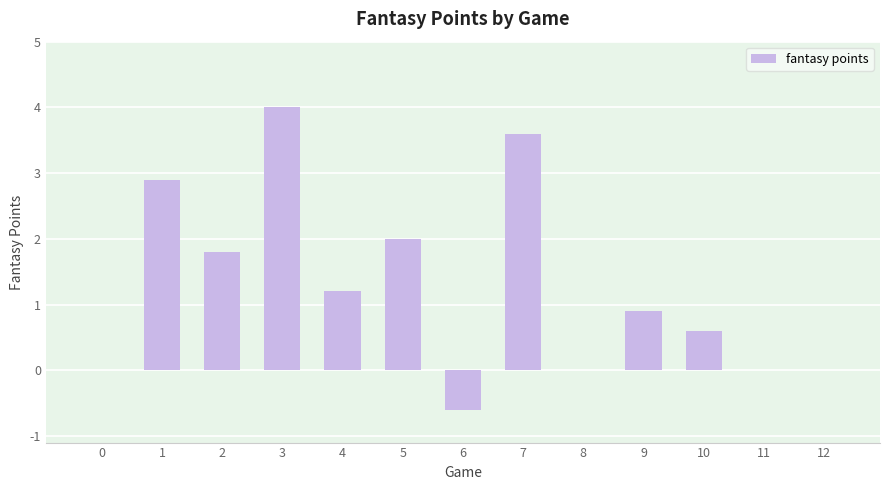

What is the ratio of the value at 2 to the value at 4?

1.5